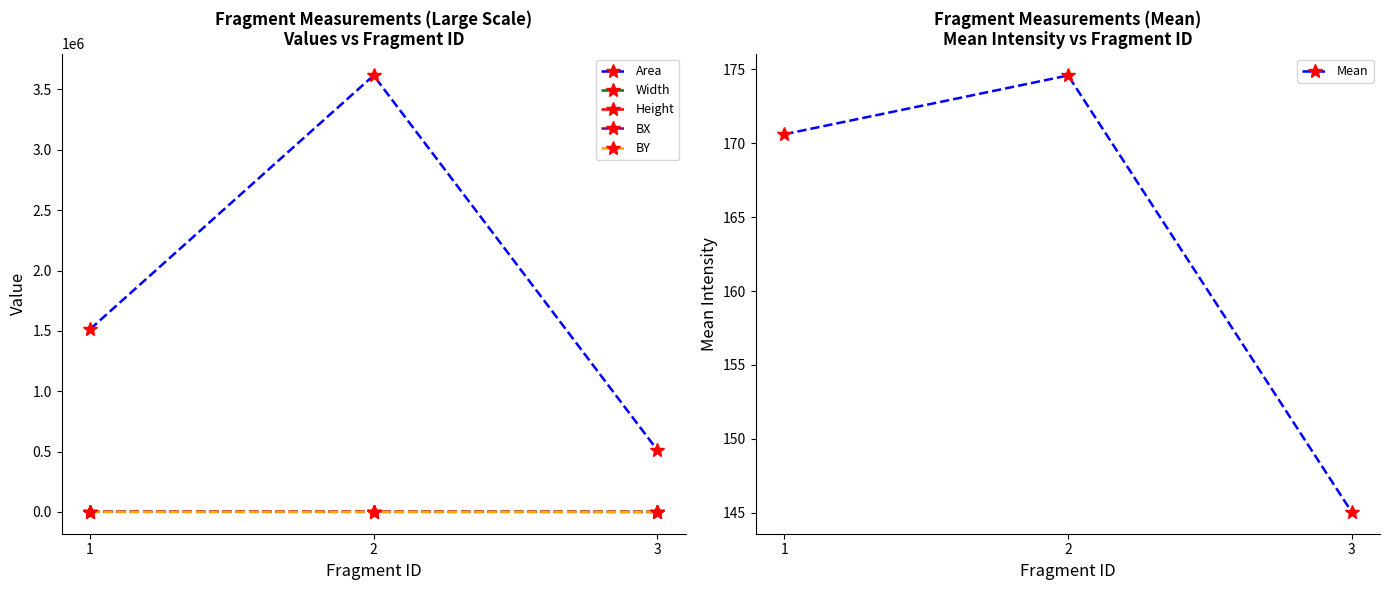

Is it true that Mean equals 226.9 at 1?

False